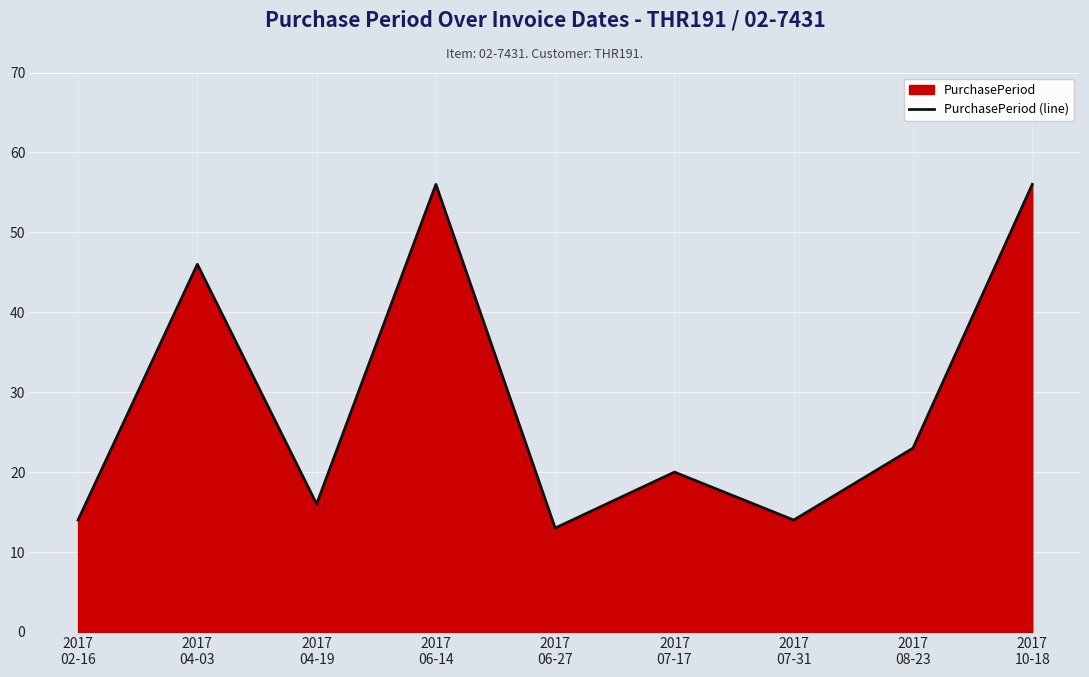

How many points are lower than both their immediate neighbors (excluding endpoints)?

3